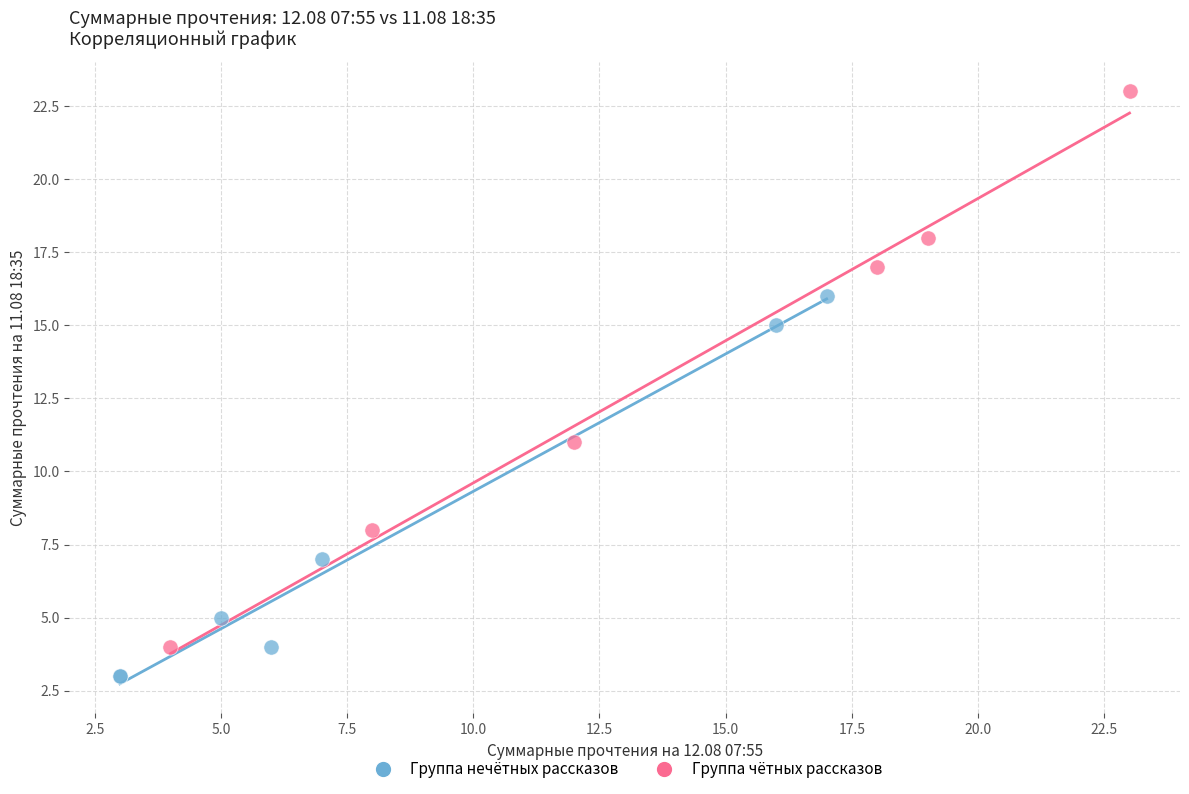

Which series has the largest Y range (max minus min)?

Группа чётных рассказов